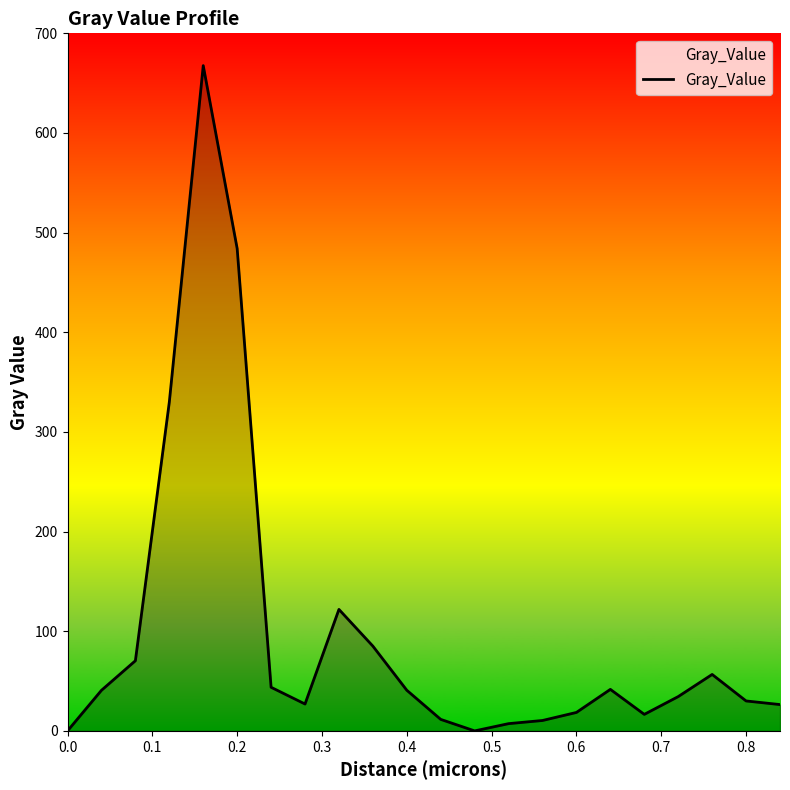

What is the greatest value displayed?

667.6